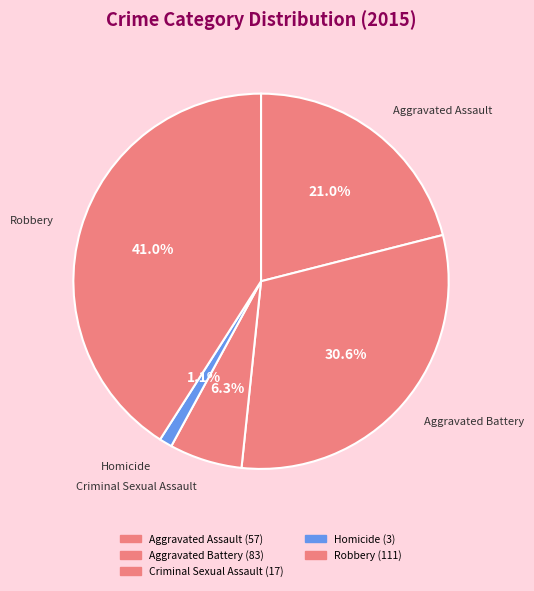

How much of the chart is everything except Aggravated Battery?

69.4%